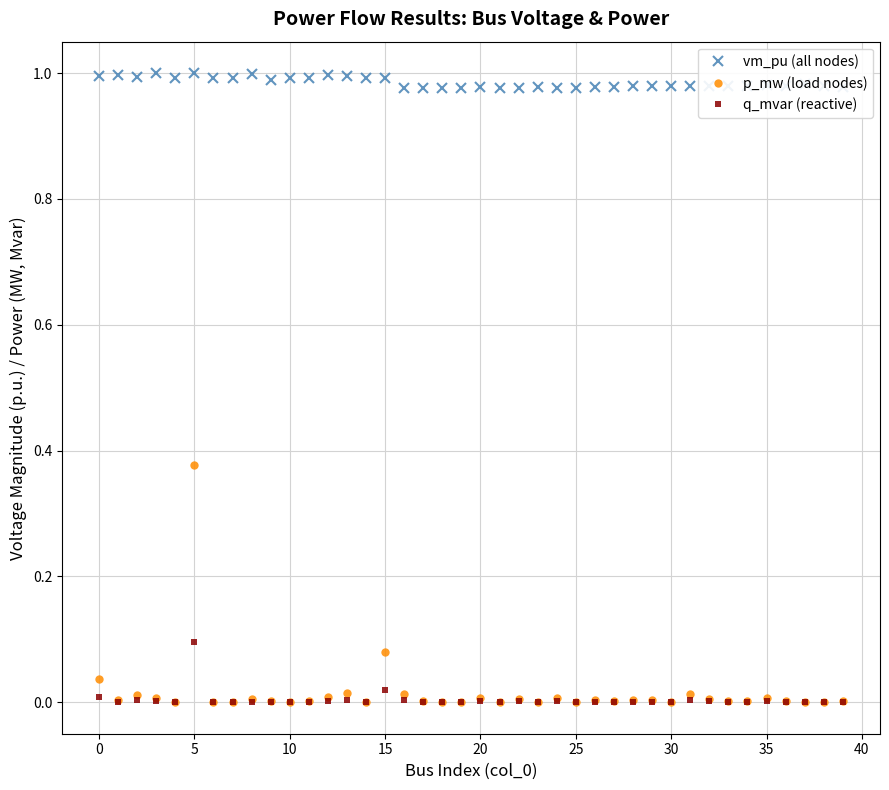

True or false: p_mw (load nodes) and vm_pu (all nodes) intersect in this chart.

False